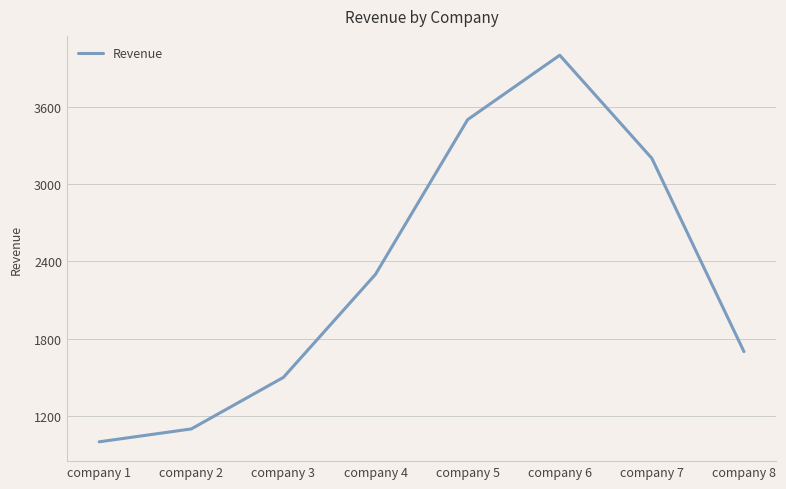

Where is the data nearest to the value 2500?

company 4